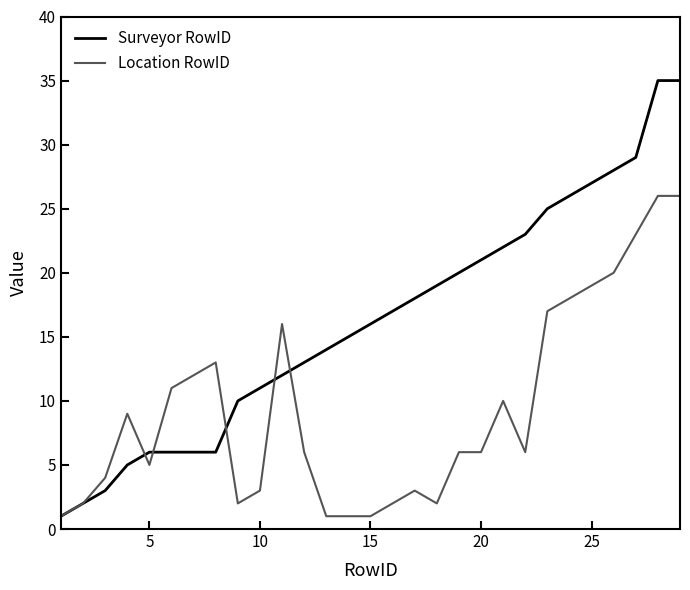

Rank the series by their maximum value, from lowest to highest.

Location RowID, Surveyor RowID